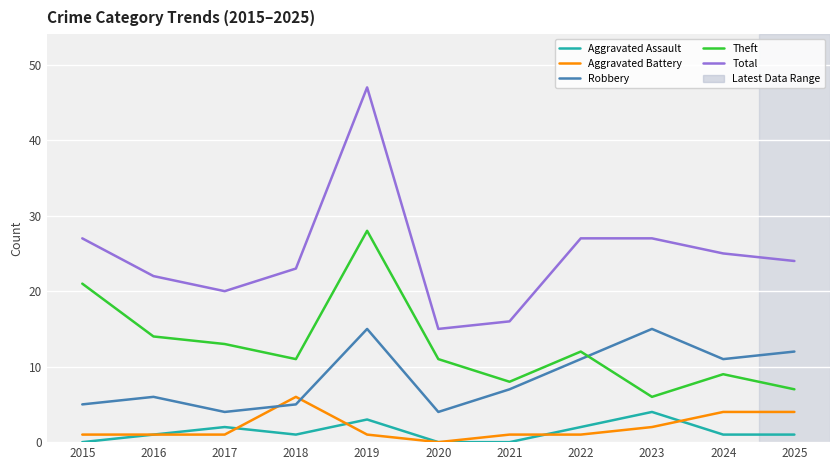

True or false: Theft has more than 2 interior local peaks.

True